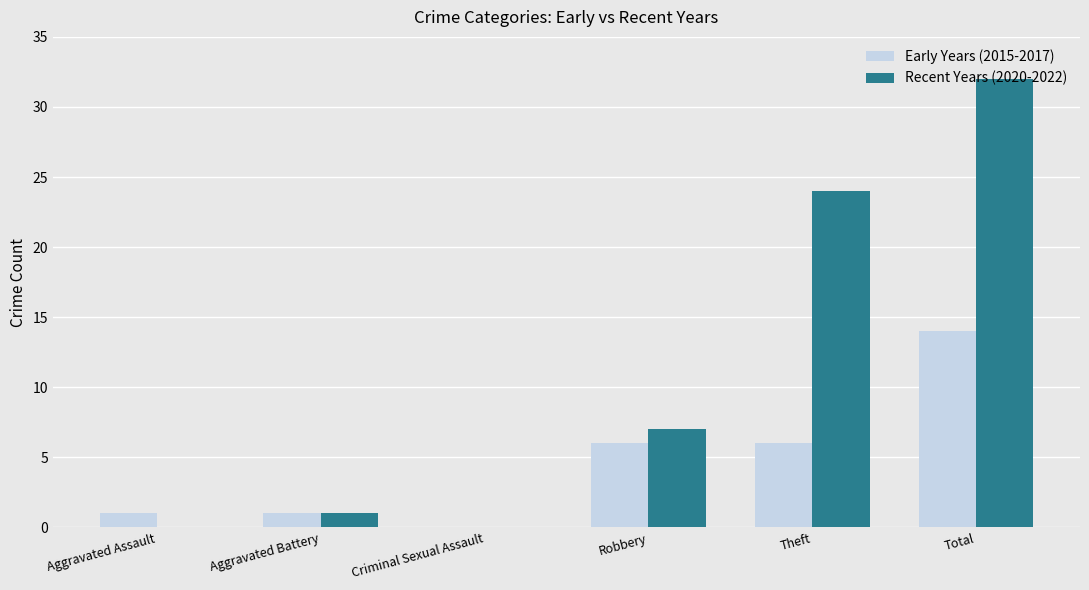

Which series has the largest total across all categories?

Recent Years (2020-2022)